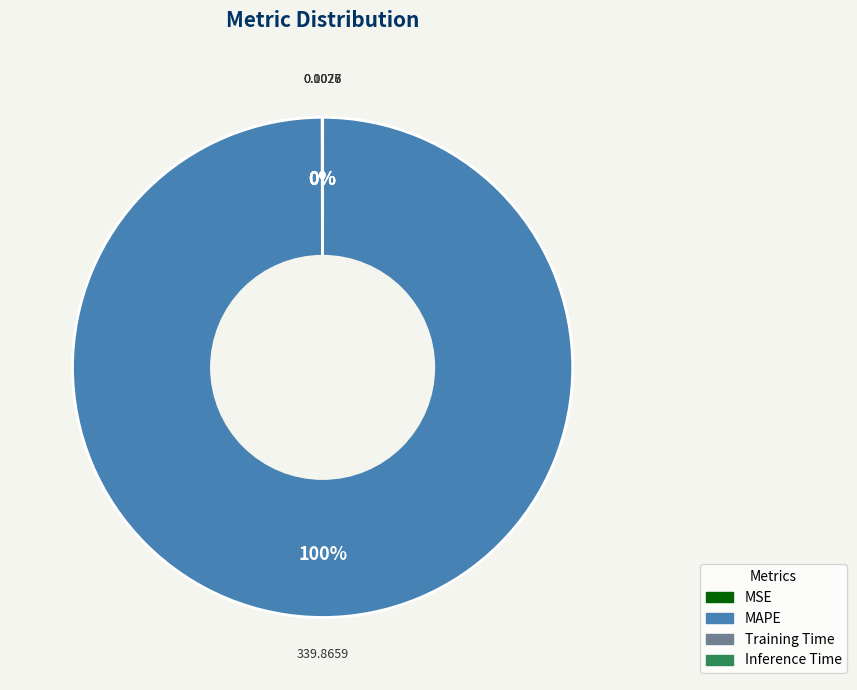

Does any single category account for the majority?

Yes